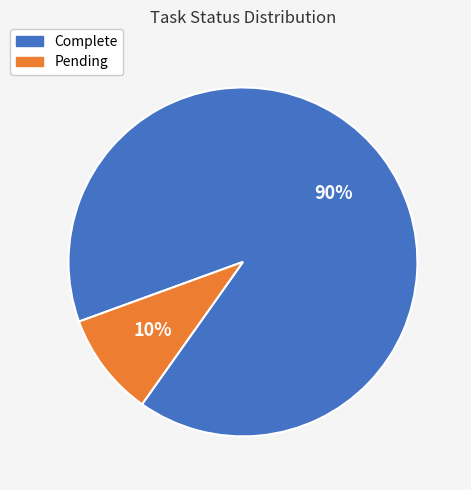

Rank the categories by value from lowest to highest.

Pending, Complete